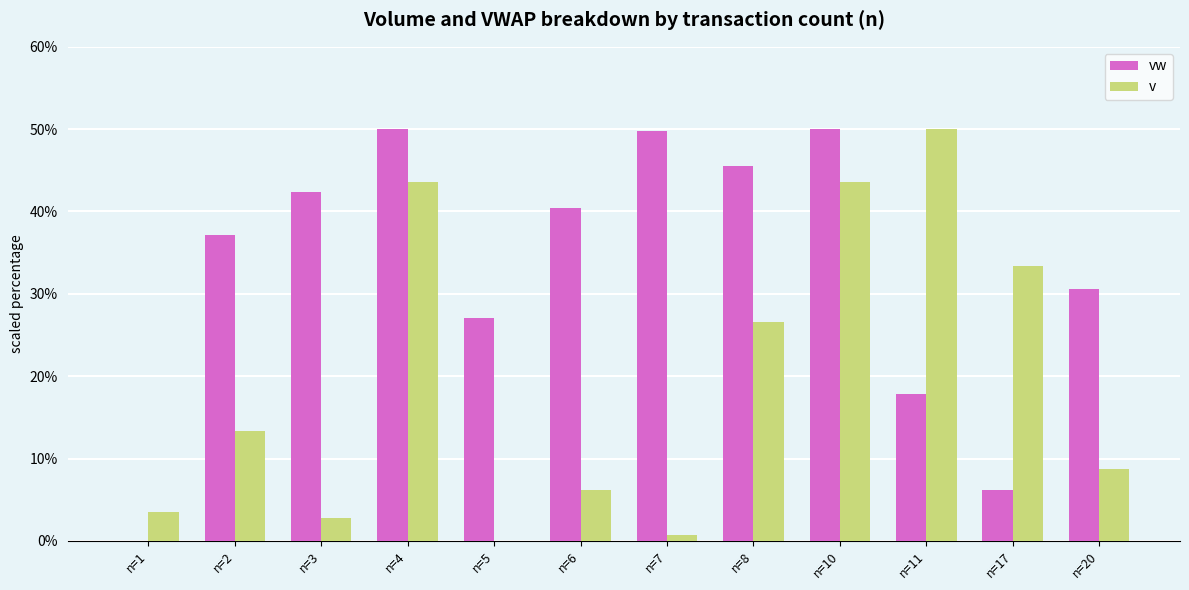

What is the total value across all series at n=11?

67.9